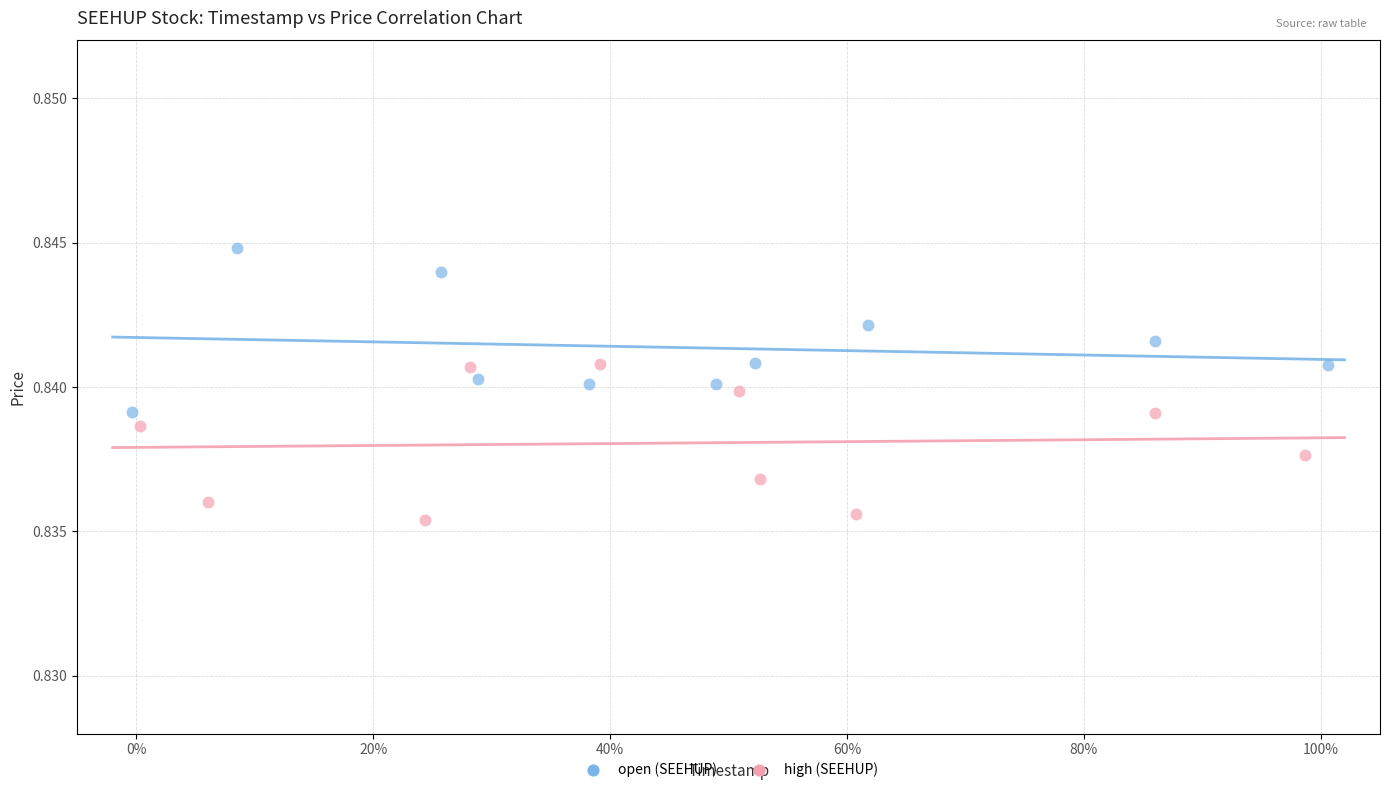

Which series contains the lowest Y value?

high (SEEHUP)